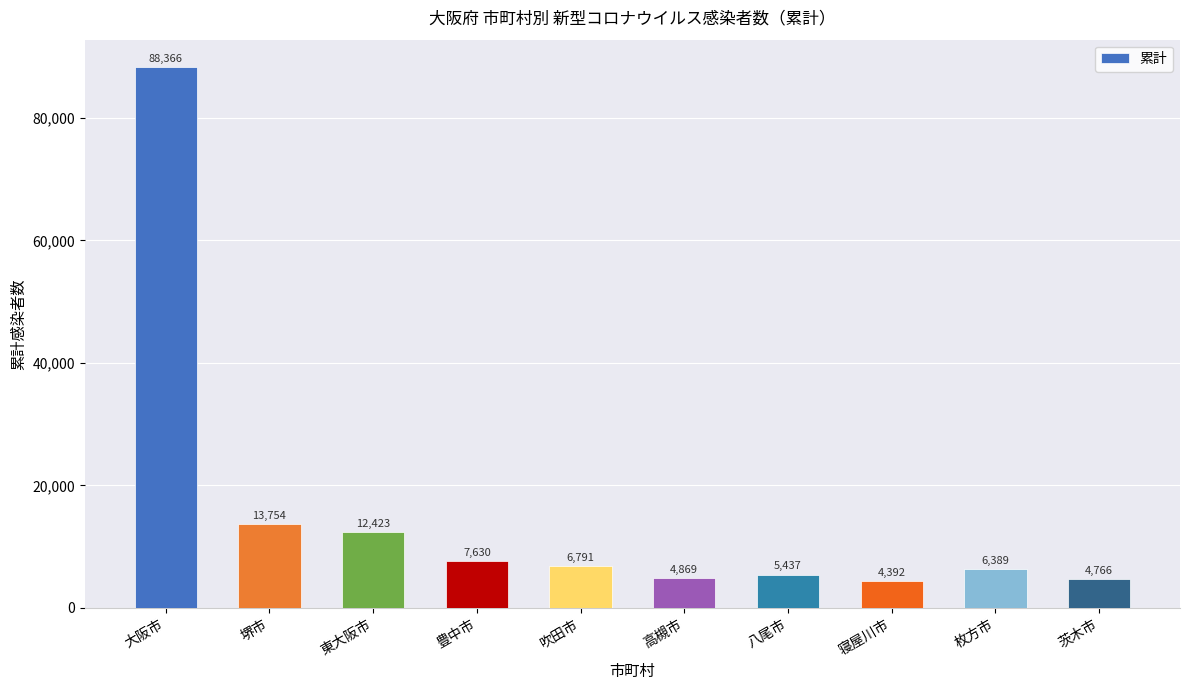

Reading left to right, transcribe all the data shown in this chart.

大阪市=88366	堺市=13754	東大阪市=12423	豊中市=7630	吹田市=6791	高槻市=4869	八尾市=5437	寝屋川市=4392	枚方市=6389	茨木市=4766